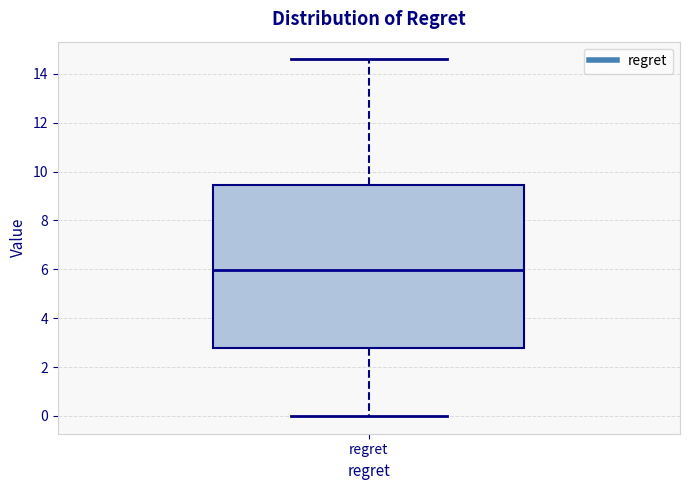

Read this box plot against the y-axis: the position of the median line, the range covered by the box, and the ends of both whiskers. The values are not printed on the chart, so give them approximately, as read against the axis.

median 6.0, box 2.8 to 9.4, whiskers 0.0 to 14.6